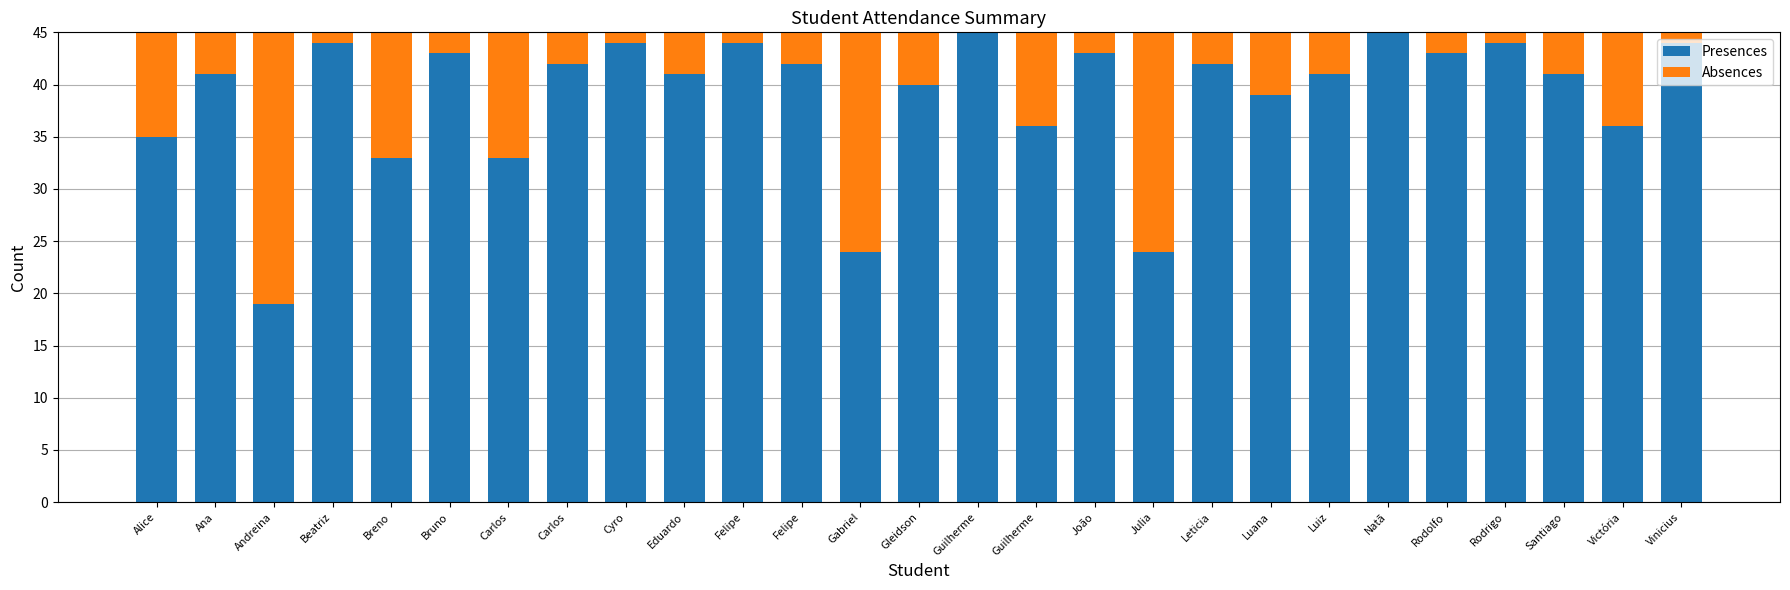

How many distinct data groups are displayed?

2